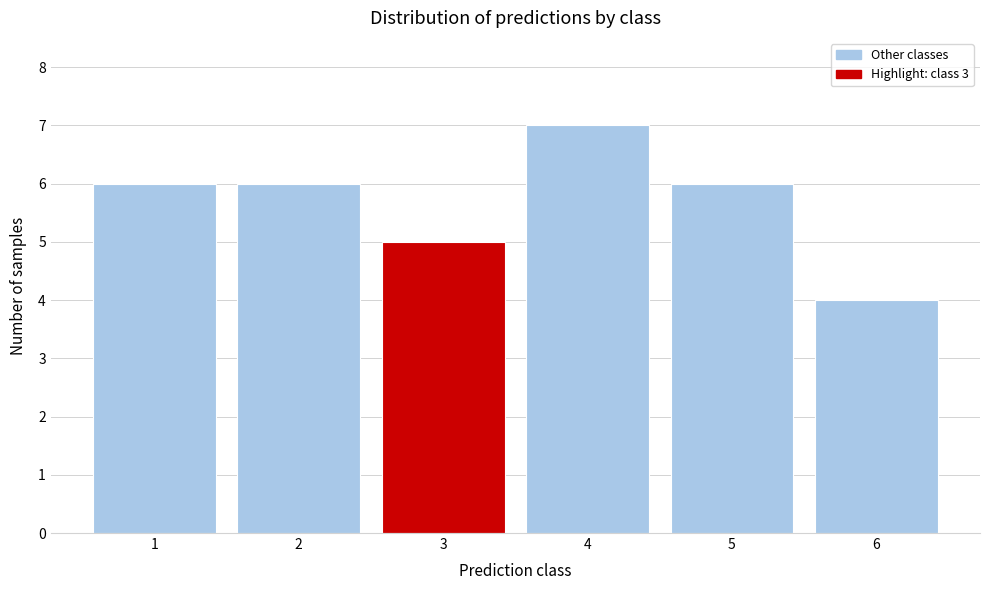

Reading left to right, what are all the values shown in this chart?

6	6	5	7	6	4